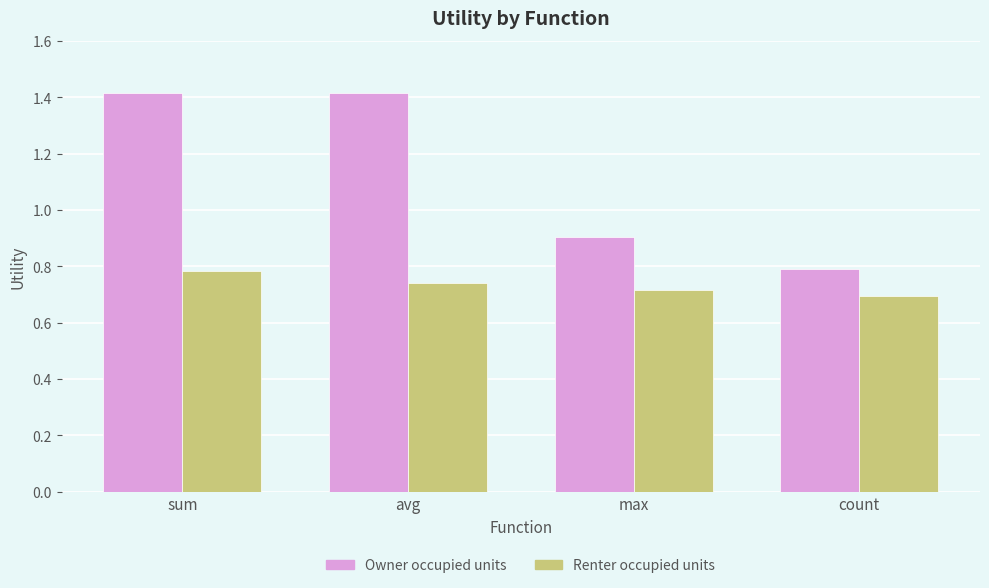

What is the maximum value for Owner occupied units?

1.4